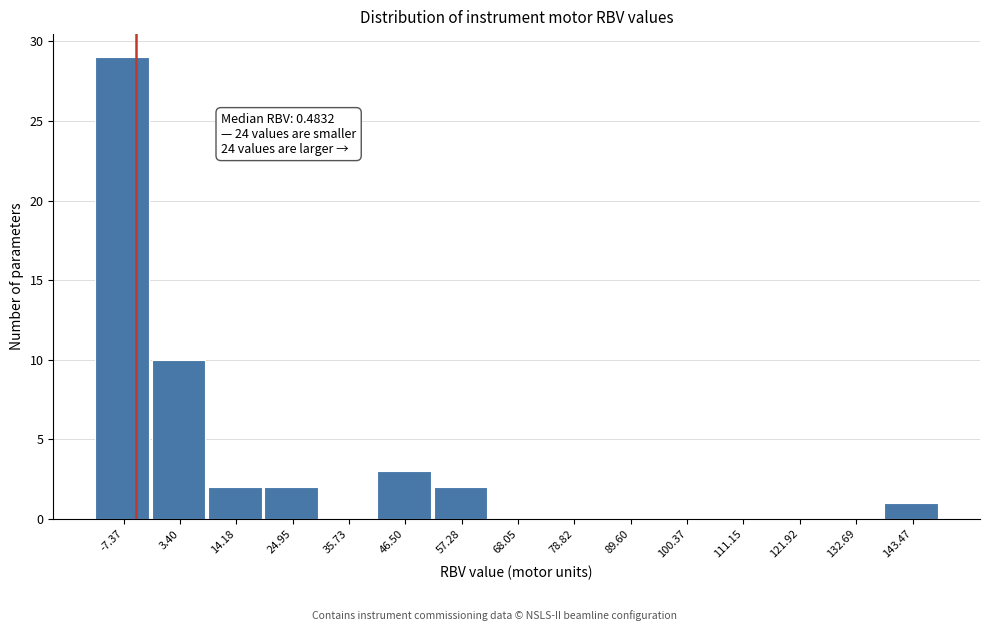

Reading right to left, what are all the values shown in this chart?

143.47=1	132.69=0	121.92=0	111.15=0	100.37=0	89.60=0	78.82=0	68.05=0	57.28=2	46.50=3	35.73=0	24.95=2	14.18=2	3.40=10	-7.37=29